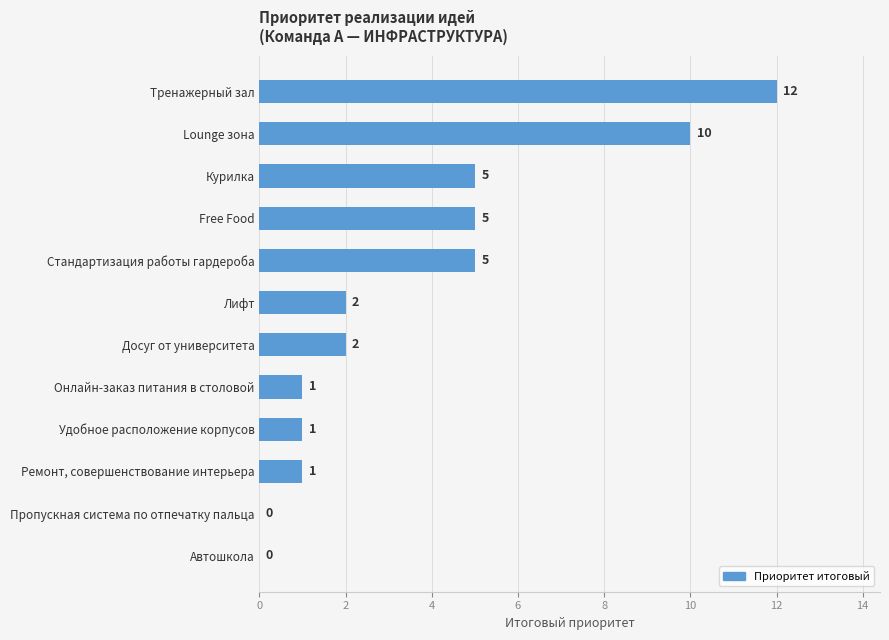

Count the number of data series in this chart.

1